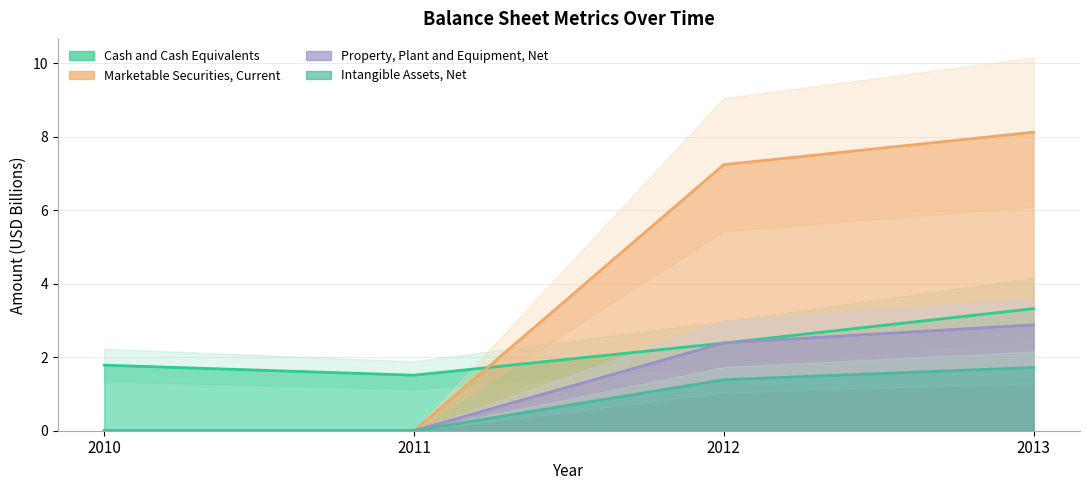

What are all the series names shown in the legend?

Cash and Cash Equivalents, Marketable Securities, Current, Property, Plant and Equipment, Net, Intangible Assets, Net